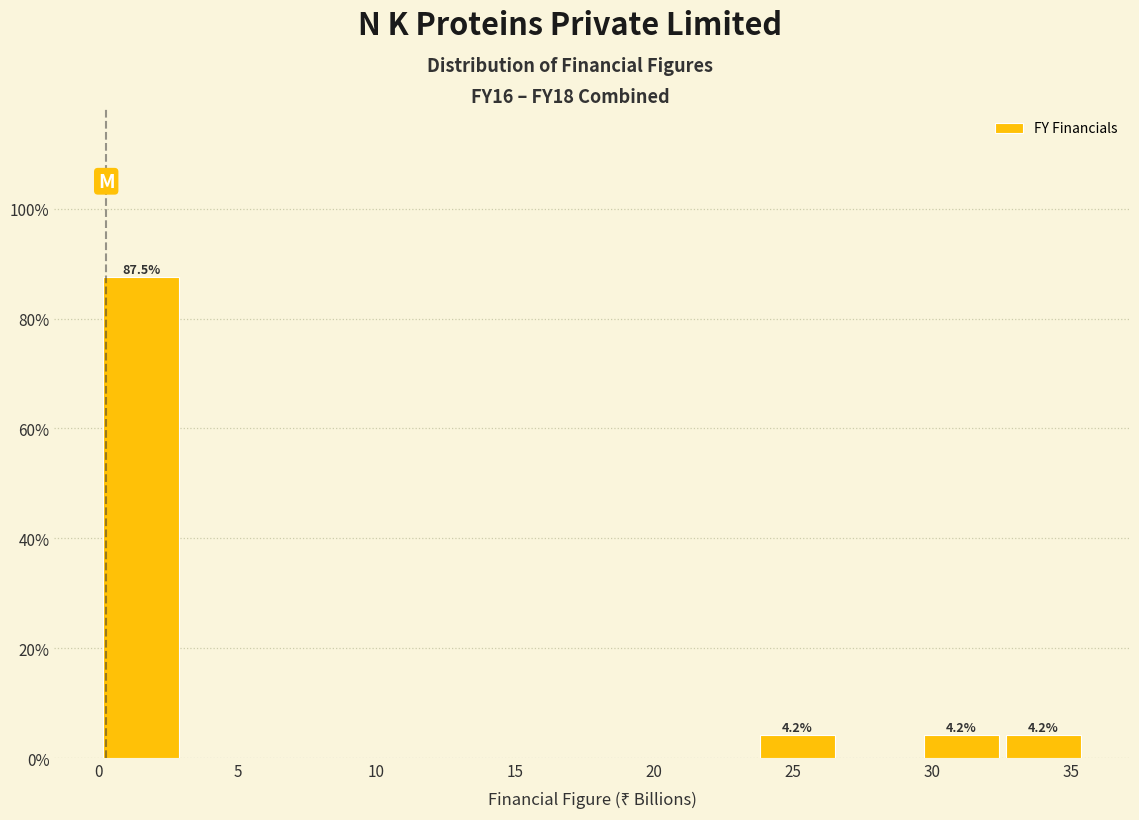

Over which range of the x-axis is the bar tallest?

0.0 to 3.0